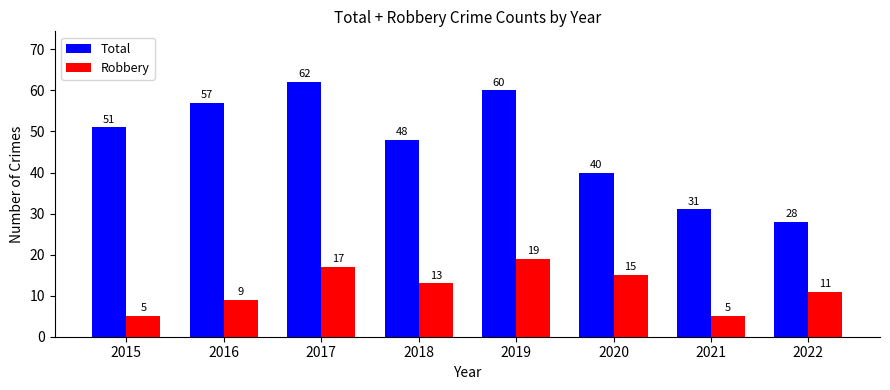

List the series in order of their overall mean, highest first.

Total, Robbery